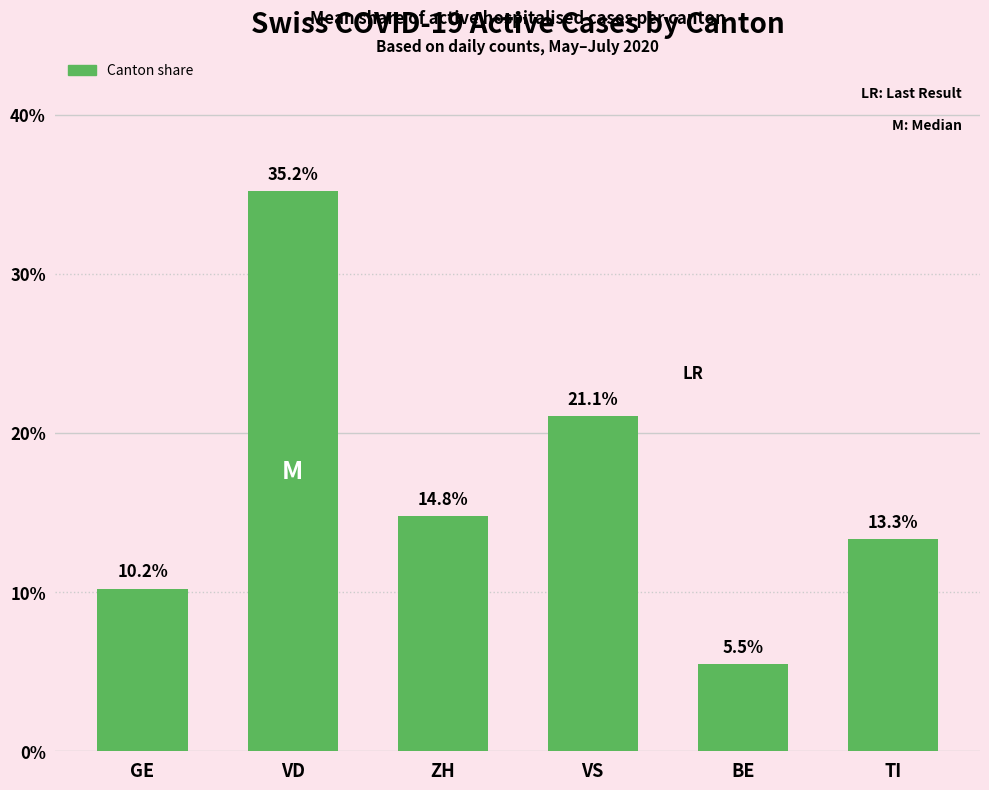

Reading right to left, extract all data points from this chart.

TI=0.1	BE=0.1	VS=0.2	ZH=0.1	VD=0.4	GE=0.1